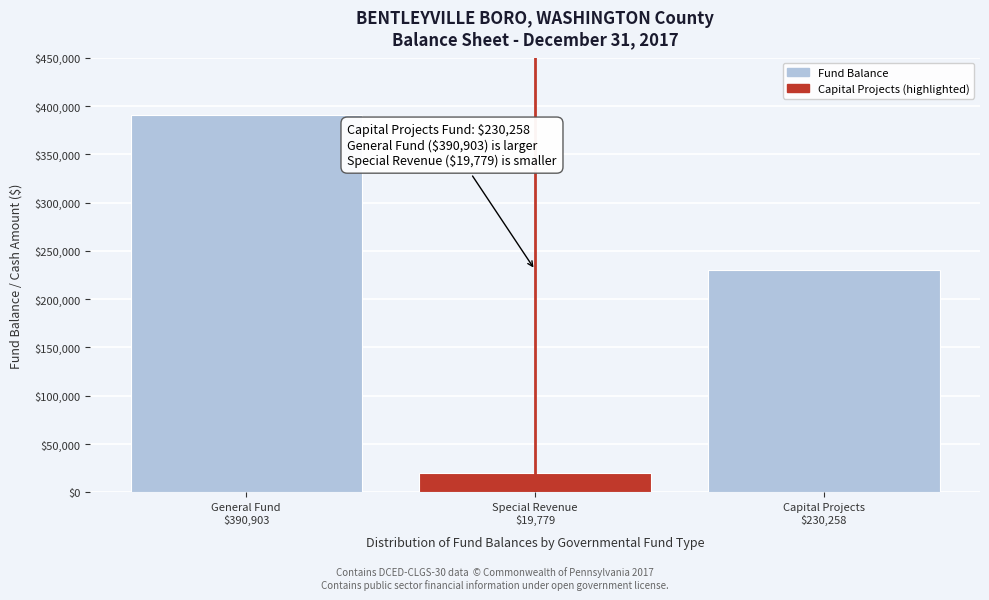

Reading left to right, transcribe all the data shown in this chart.

390903	19779	230258